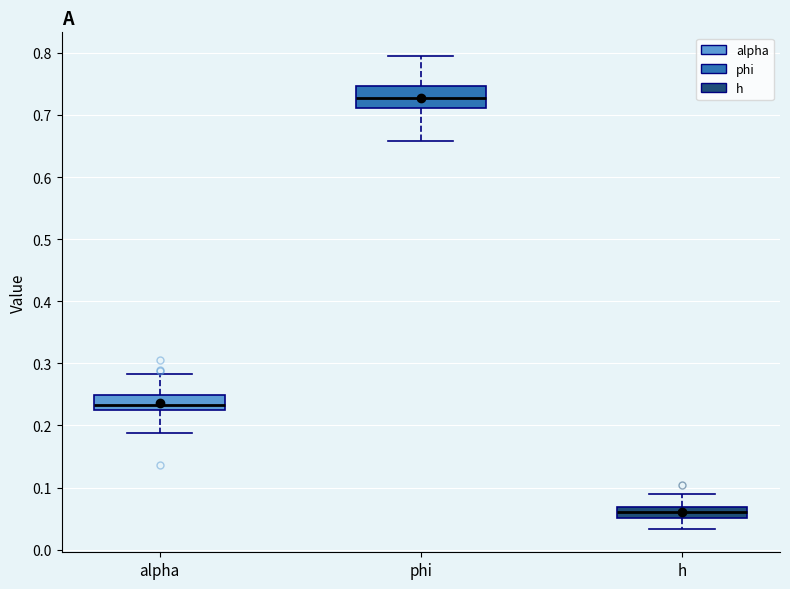

Where does the lower whisker of the box for phi end on the y-axis? The values are not printed on the chart, so give them approximately, as read against the axis.

0.66